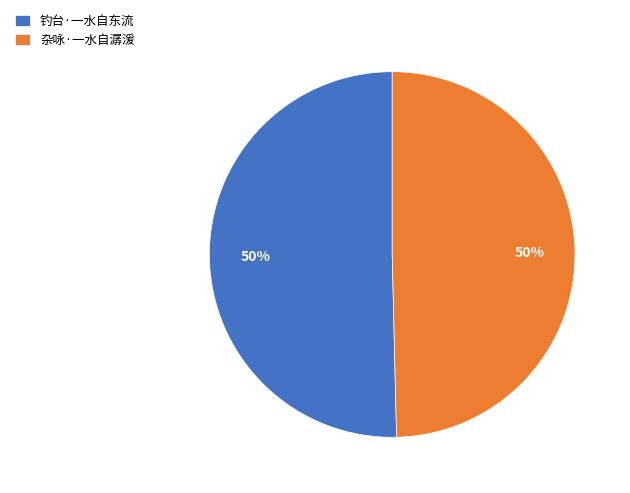

Is the sum of 钓台·一水自东流 and 杂咏·一水自潺湲 greater than half?

Yes